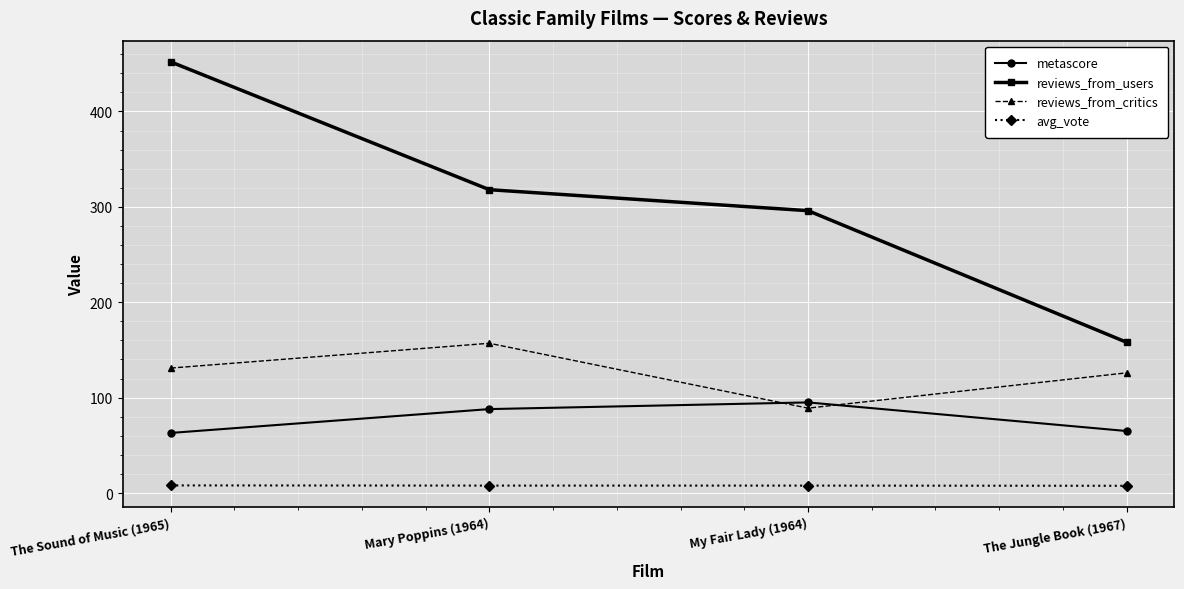

At The Jungle Book (1967), list the series in order from smallest to largest.

avg_vote, metascore, reviews_from_critics, reviews_from_users